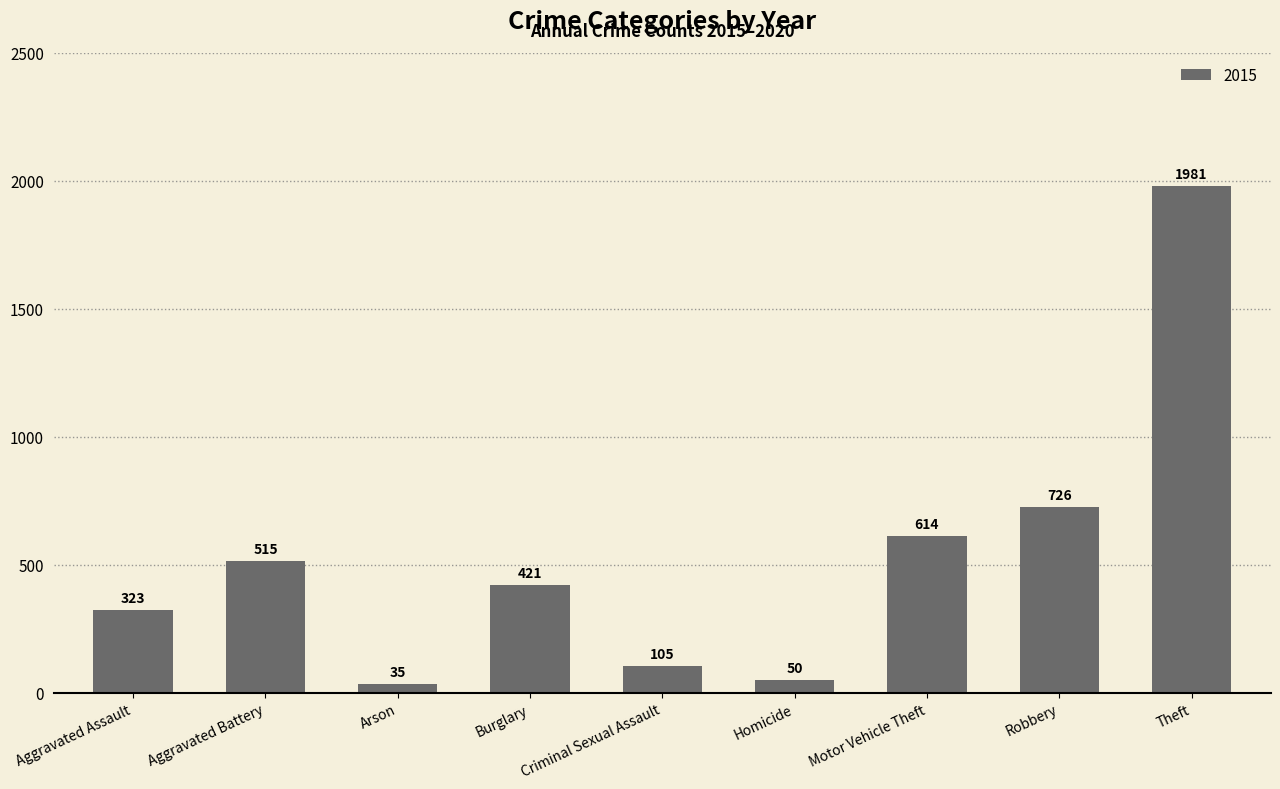

What is the minimum value shown in the chart?

35